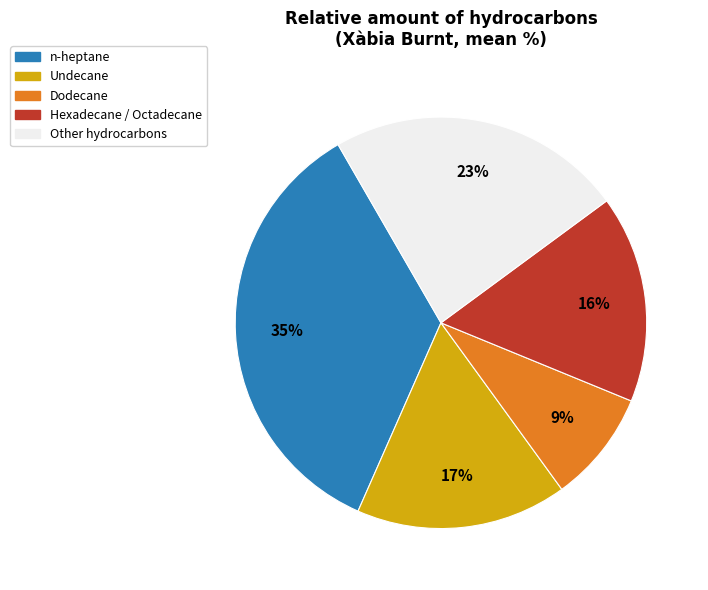

To the nearest percent, what is the difference between the largest and smallest slice percentages?

26%